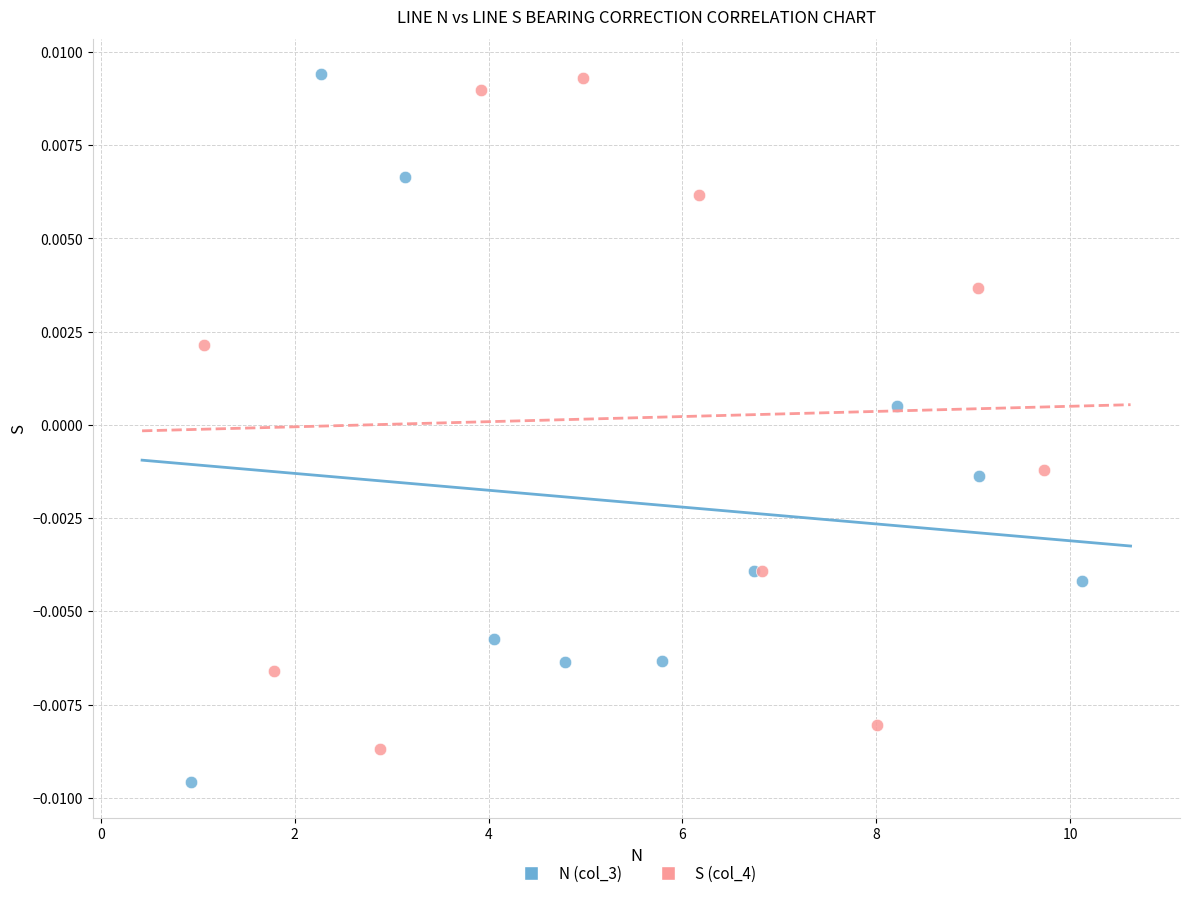

Which series reaches the minimum Y coordinate?

N (col_3)